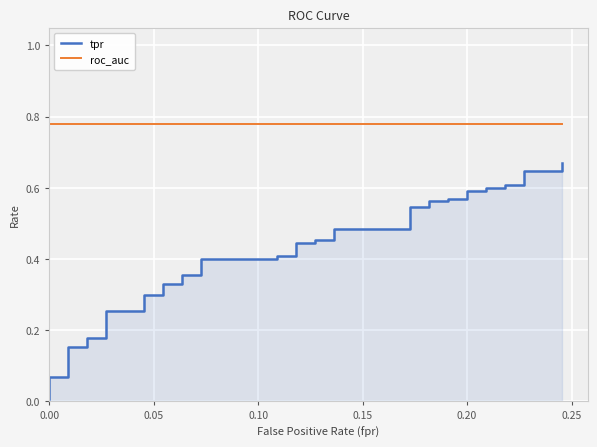

Rank the series by their average value, from highest to lowest.

roc_auc, tpr